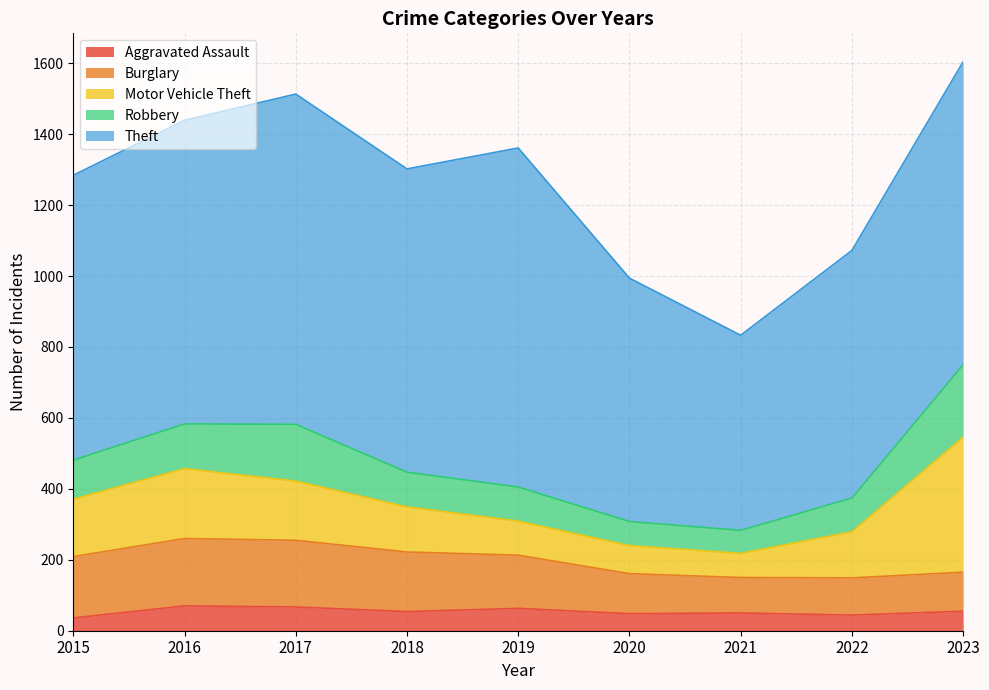

The Theft series shows 698 at 2022. True or false?

True